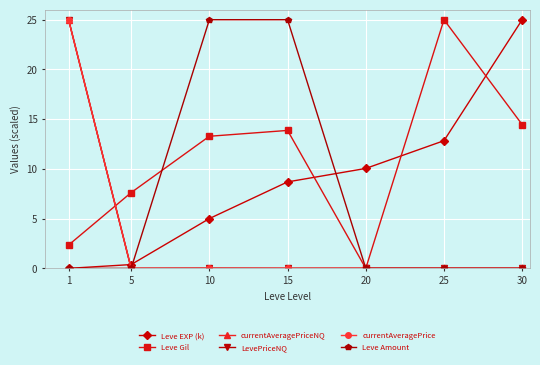

True or false: Leve EXP (k) has a value of 8.7 at 15.

True